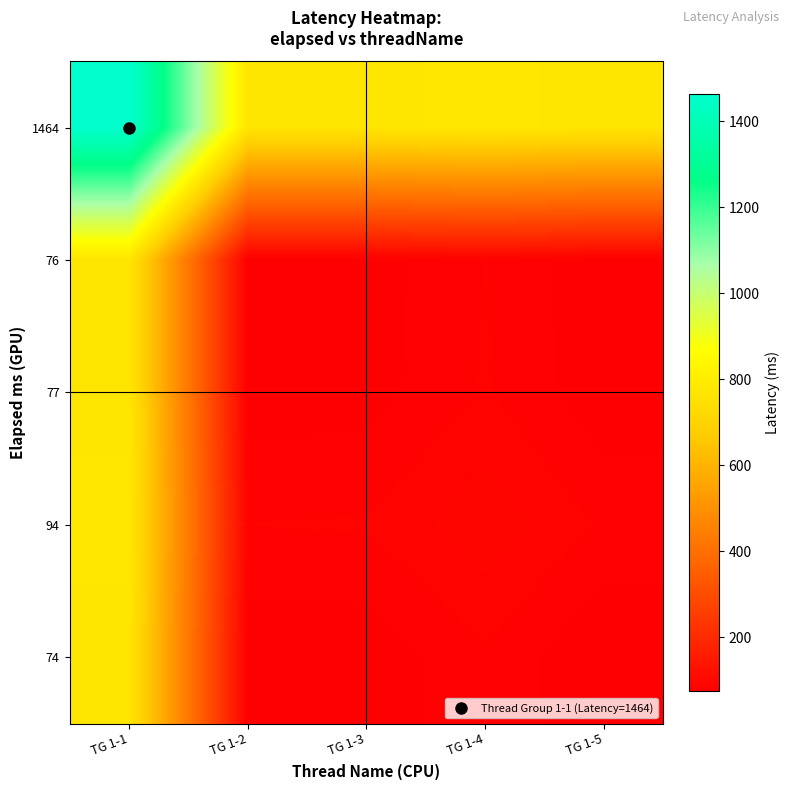

Which category has the lowest value across all series?

TG 1-5